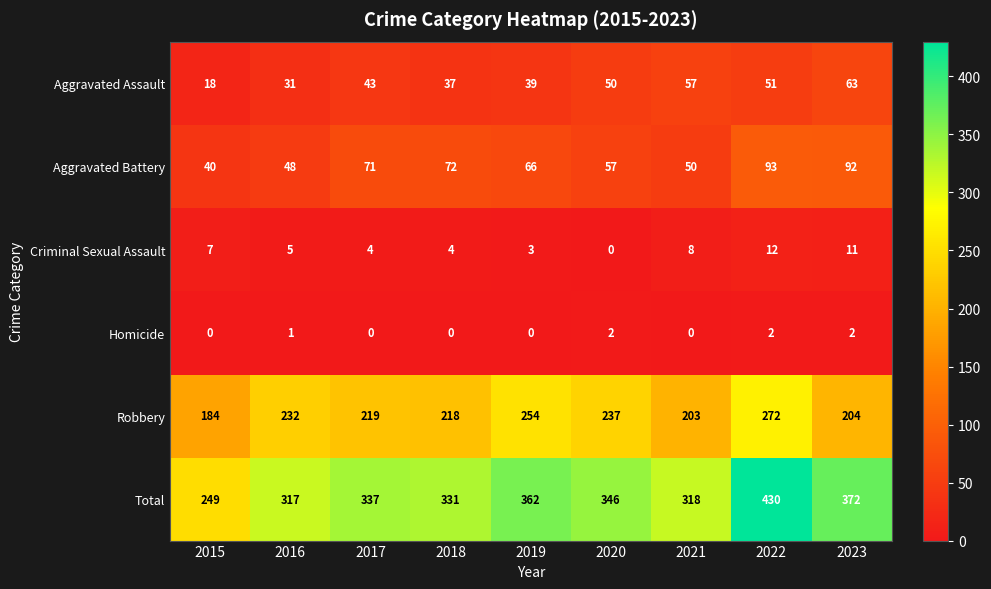

What is the total value across all series at 2018?

662